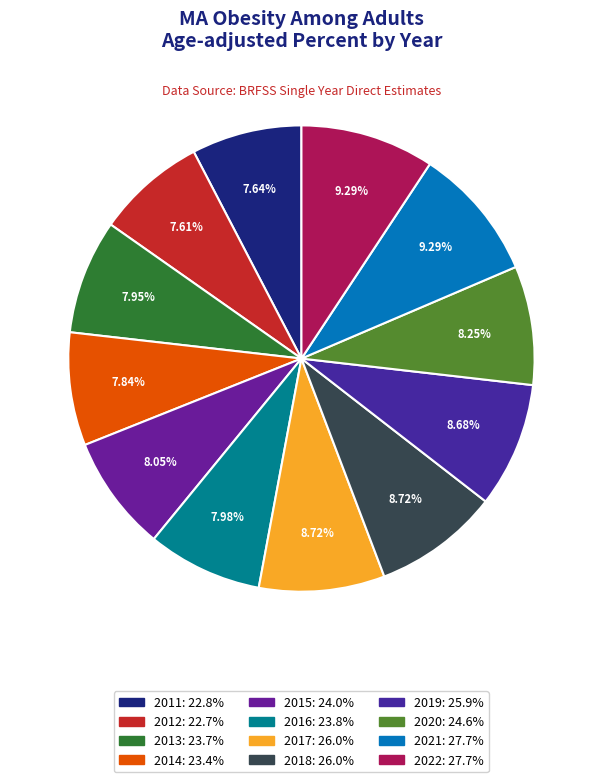

What portion of the pie excludes 2011?

92.4%